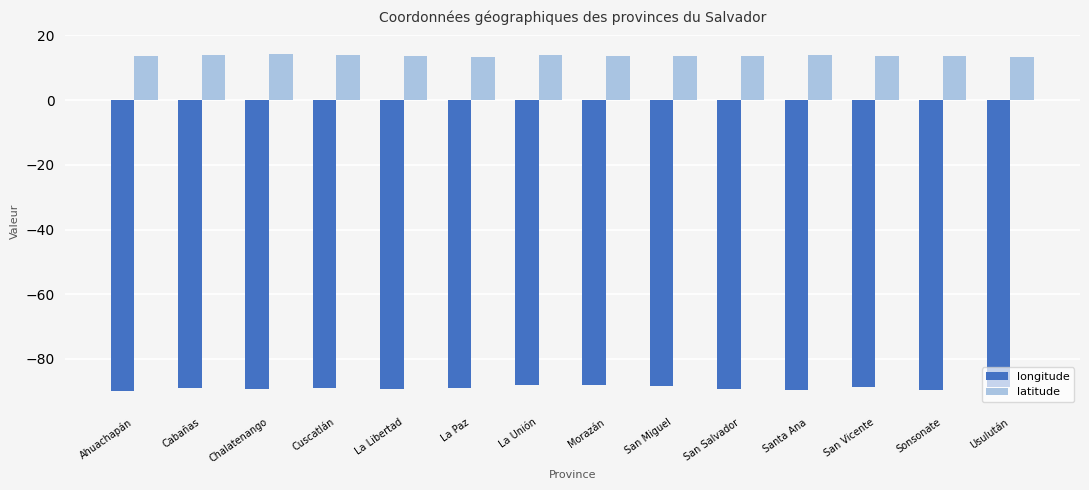

Which series has the largest total across all categories?

latitude